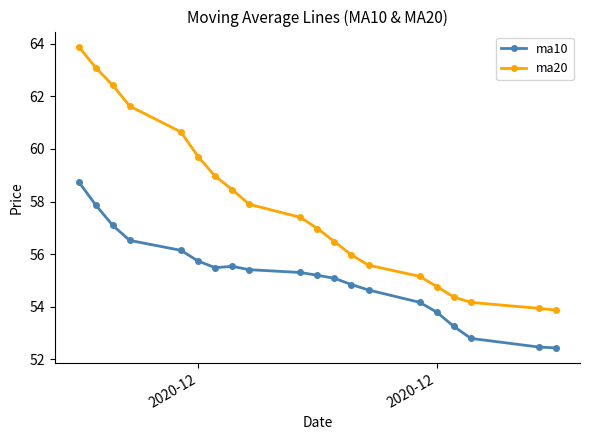

True or false: ma10 and ma20 intersect in this chart.

False